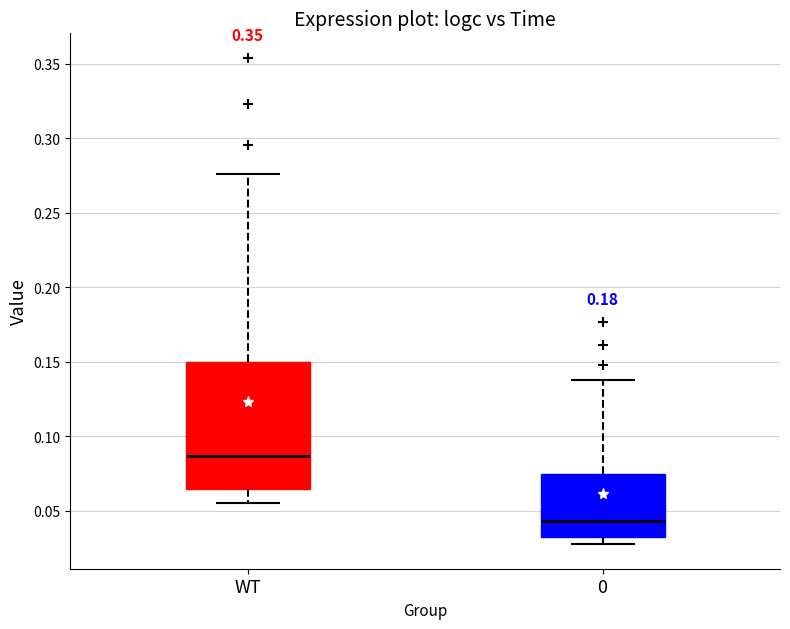

Reading left to right, transcribe this box plot: for each box, give where its median line is, the range the box spans, and where its two whiskers end, as read against the y-axis. The values are not printed on the chart, so give them approximately, as read against the axis.

WT: median 0.085, box 0.065 to 0.150, whiskers 0.055 to 0.275
0: median 0.045, box 0.030 to 0.075, whiskers 0.030 (just below the box's lower edge) to 0.140